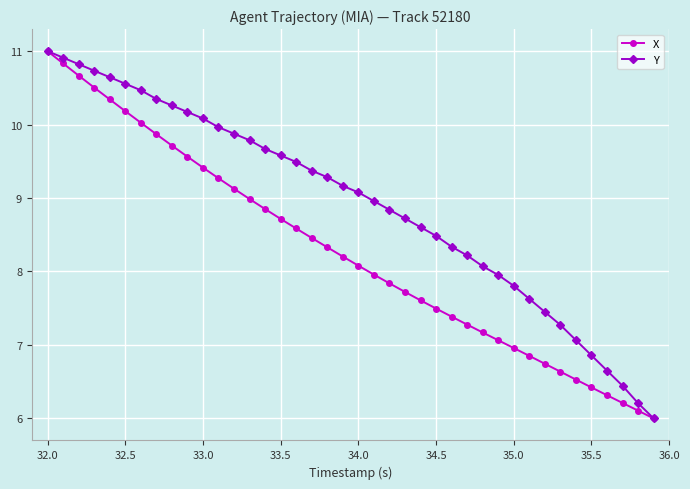

What is the maximum value shown in the chart?

11.0